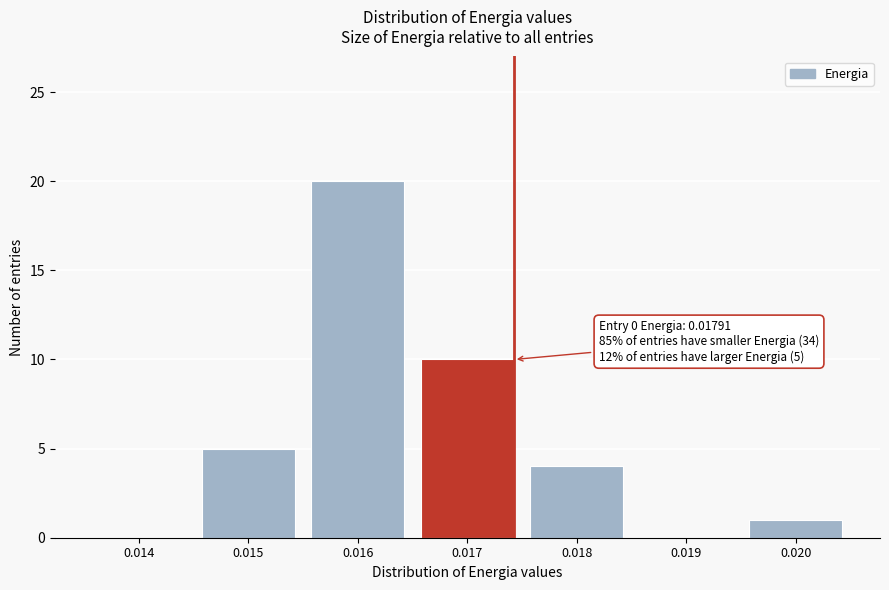

Reading left to right, transcribe all the data shown in this chart.

0.014=0	0.015=5	0.016=20	0.017=10	0.018=4	0.019=0	0.020=1